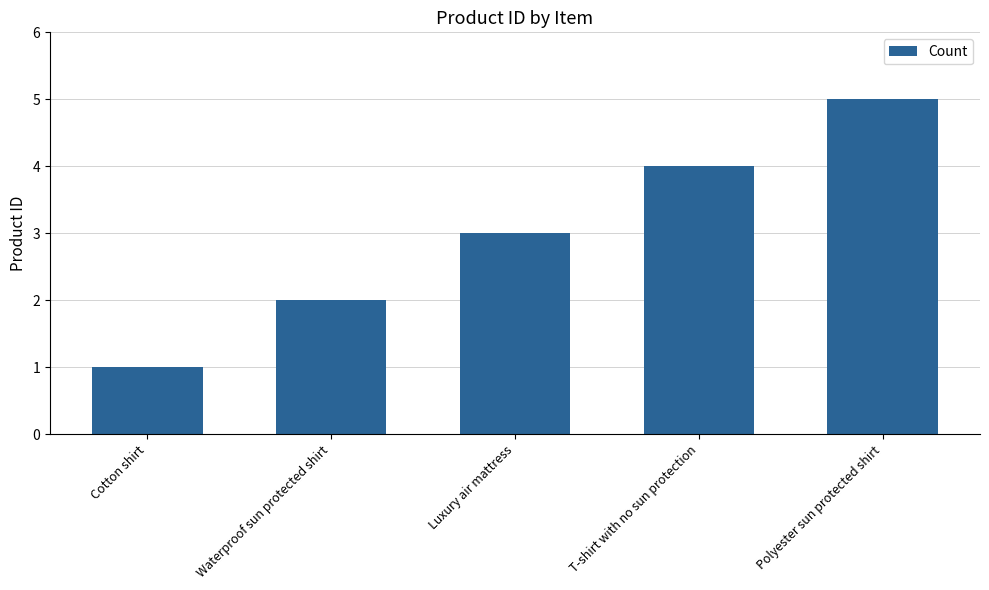

How many bars are there in total?

5